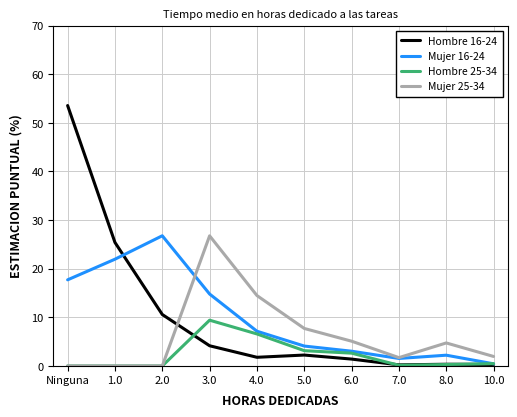

At 5.0, list the series in order from smallest to largest.

Hombre 16-24, Hombre 25-34, Mujer 16-24, Mujer 25-34